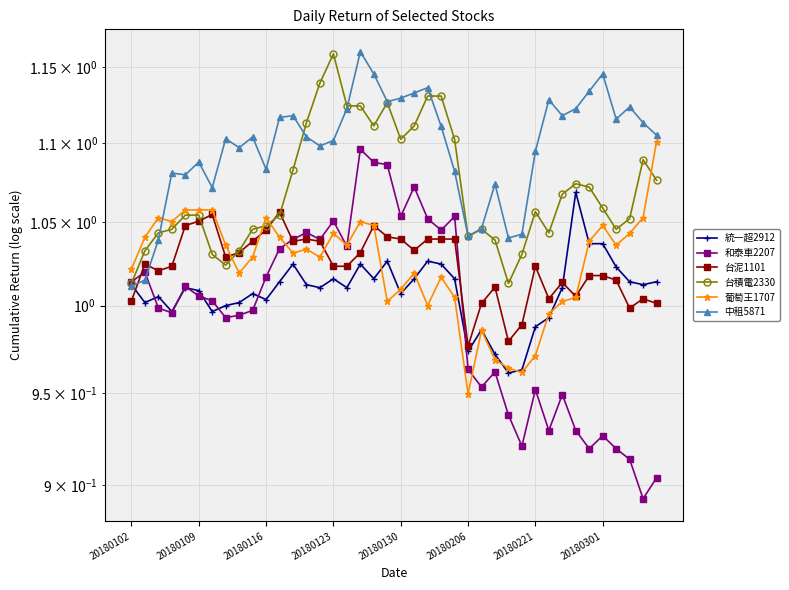

What is the difference between the 葡萄王1707 values at 30 and 20180109?

0.1